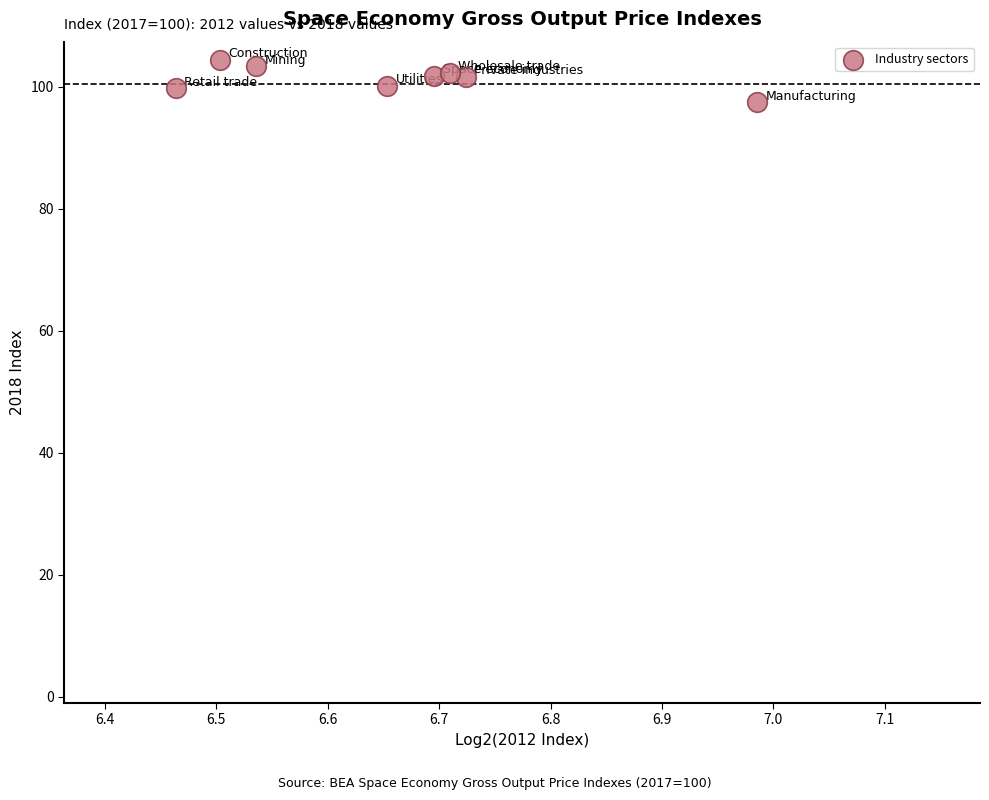

What is the range of X values (max minus min)?

0.5